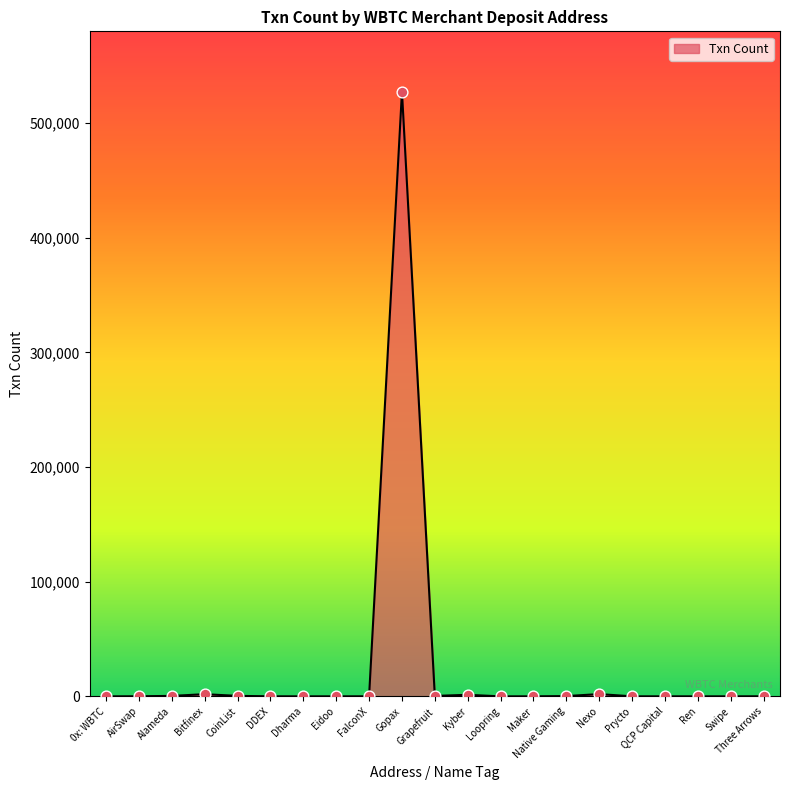

What is the maximum value shown in the chart?

527274